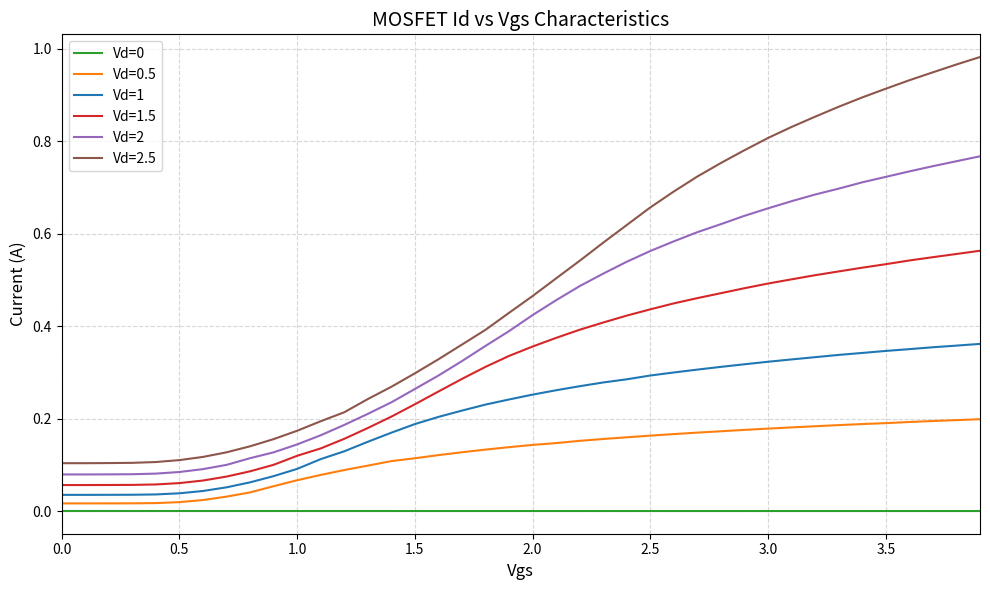

Which series has the largest total across all categories?

Vd=2.5